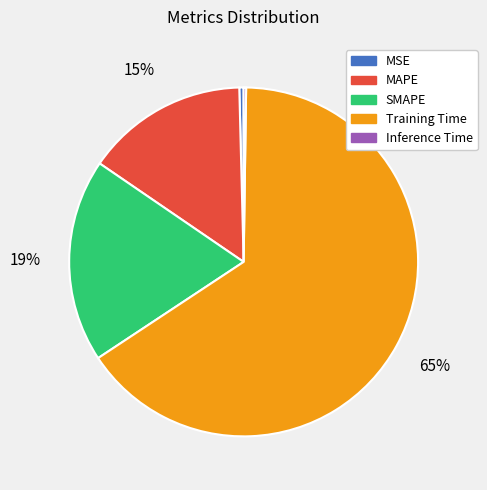

To the nearest percent, what portion does MAPE represent?

15%